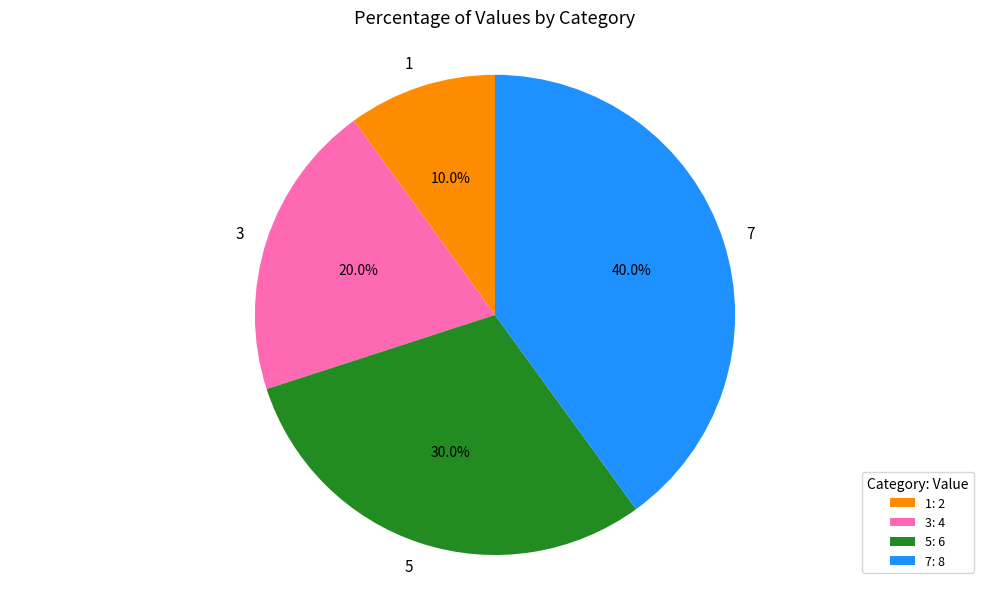

Which slice is the smallest?

1